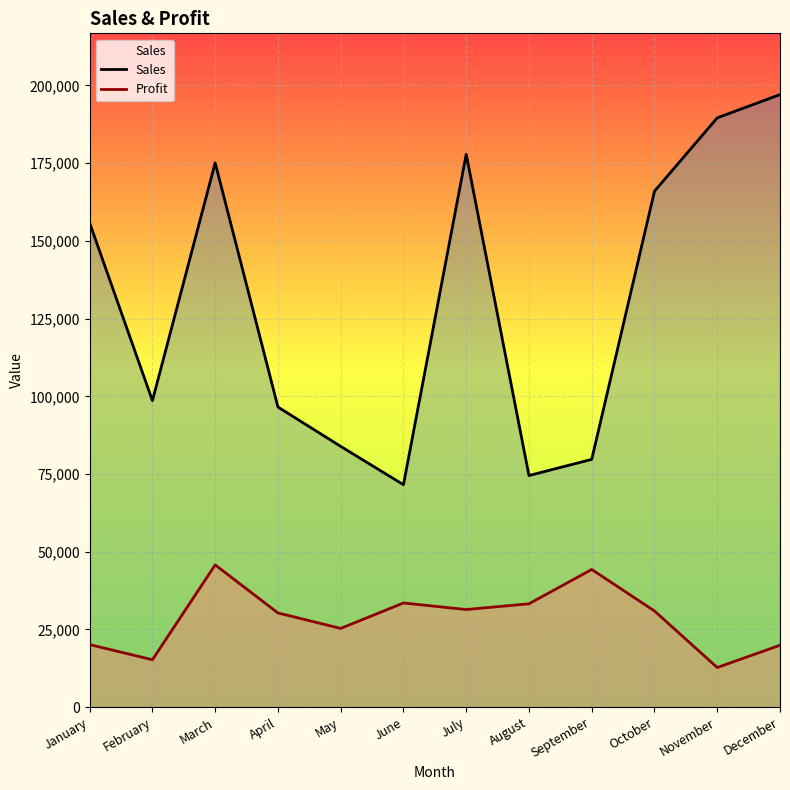

Reading right to left, extract all data points from this chart.

Sales: December=197065	November=189584	October=165987	September=79724	August=74526	July=177862	June=71579	May=83906	April=96567	March=175102	February=98614	January=155777
Profit: December=19935	November=12764	October=30961	September=44308	August=33264	July=31420	June=33530	May=25346	April=30329	March=45775	February=15265	January=20149